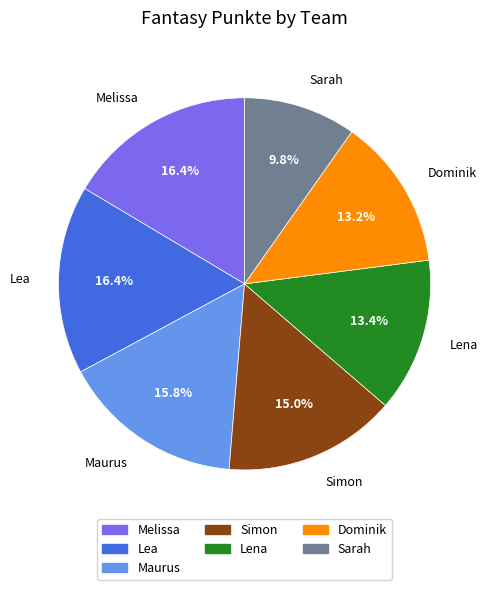

Combined, do Lea and Lena account for over 50%?

No